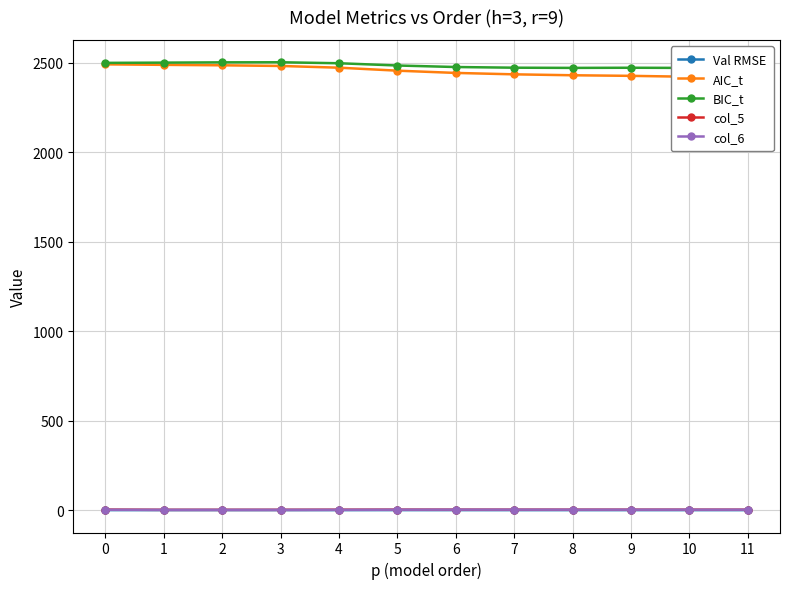

What is the spread (max minus min) of values at 3?

2499.9